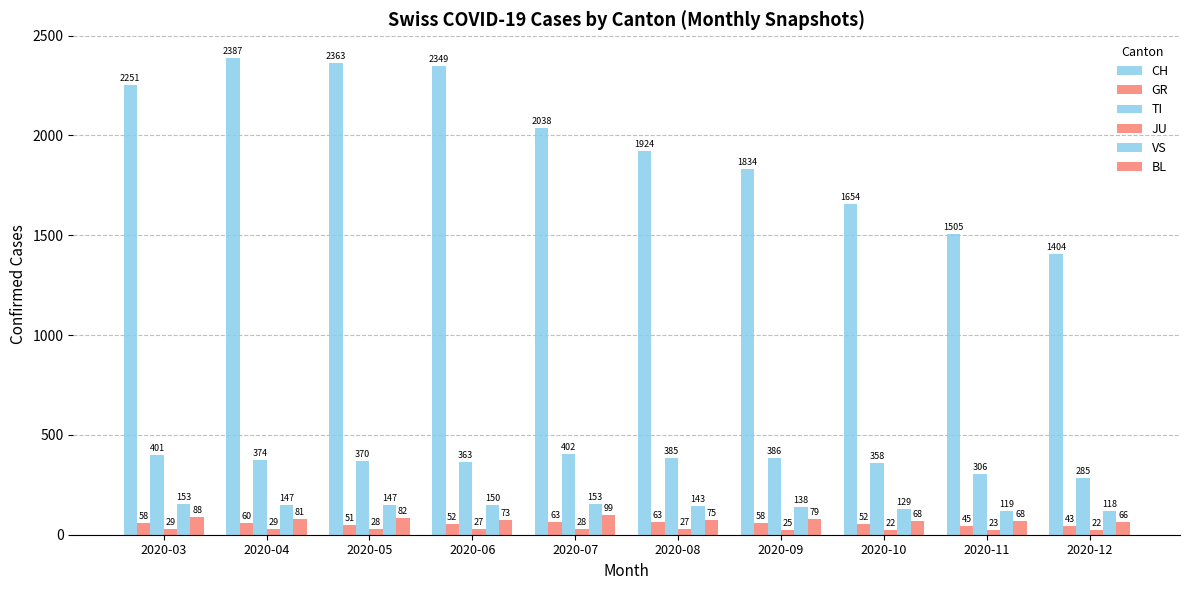

What is the maximum value for TI?

402